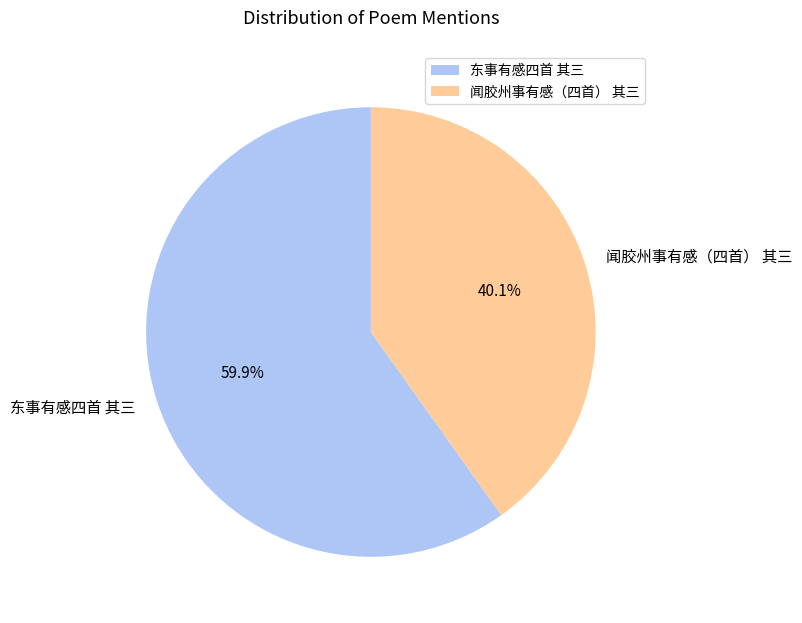

True or false: 闻胶州事有感（四首） 其三 accounts for 33% of the total.

False